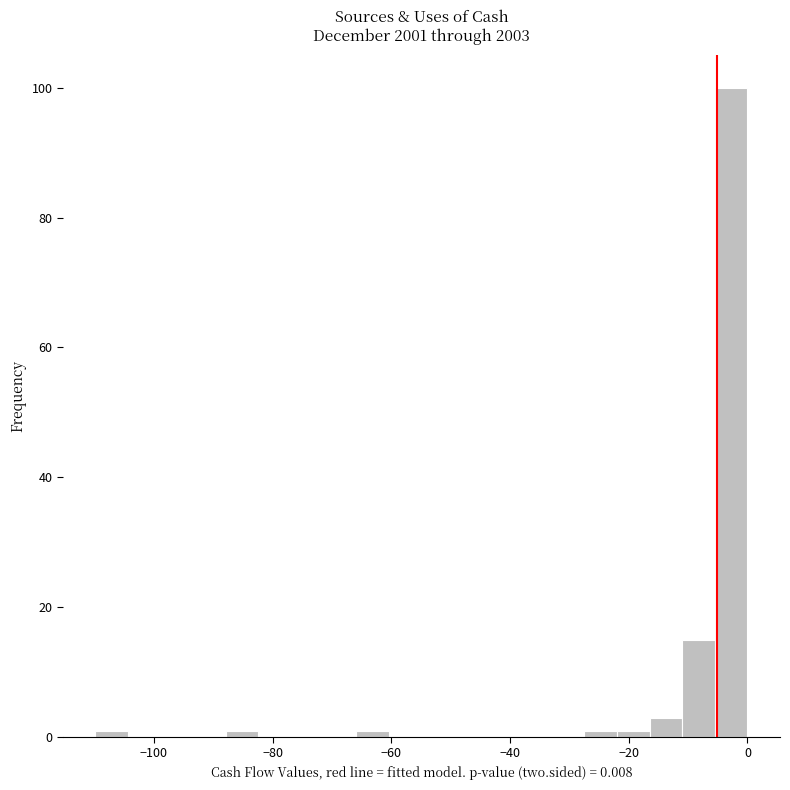

Read against the x-axis, roughly where is the centre of the tallest bar?

-2